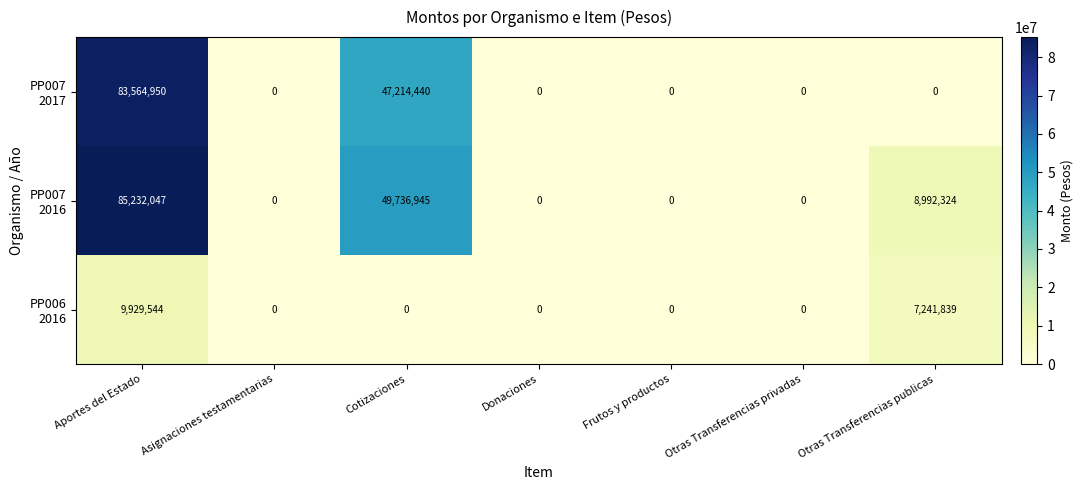

What is the maximum value shown in the chart?

85232047